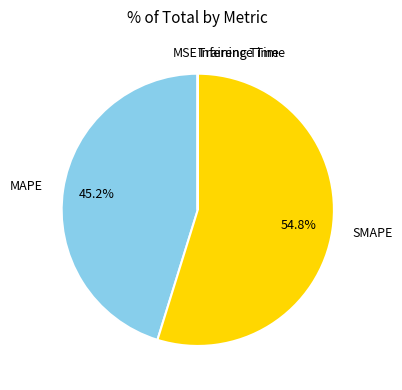

What percentage do MAPE and SMAPE together represent?

100.0%